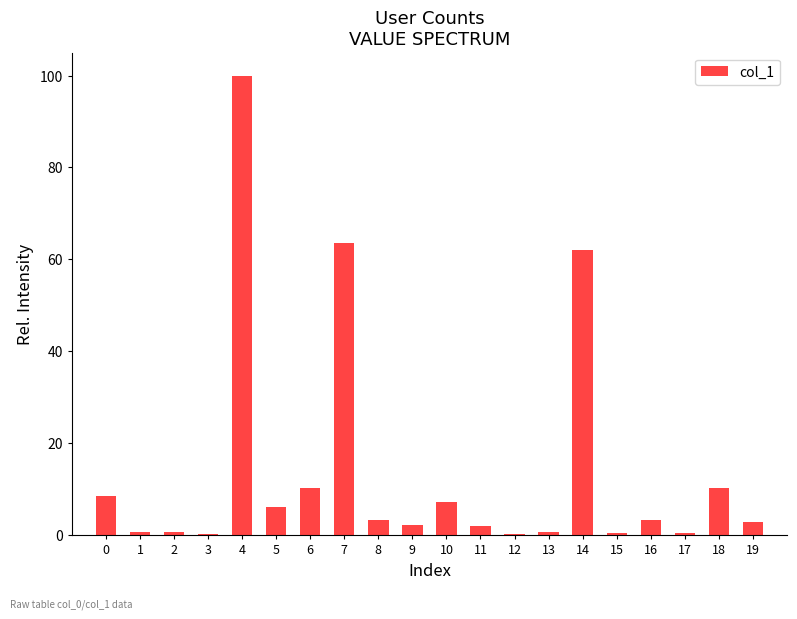

What is the sum of all values?

284.0